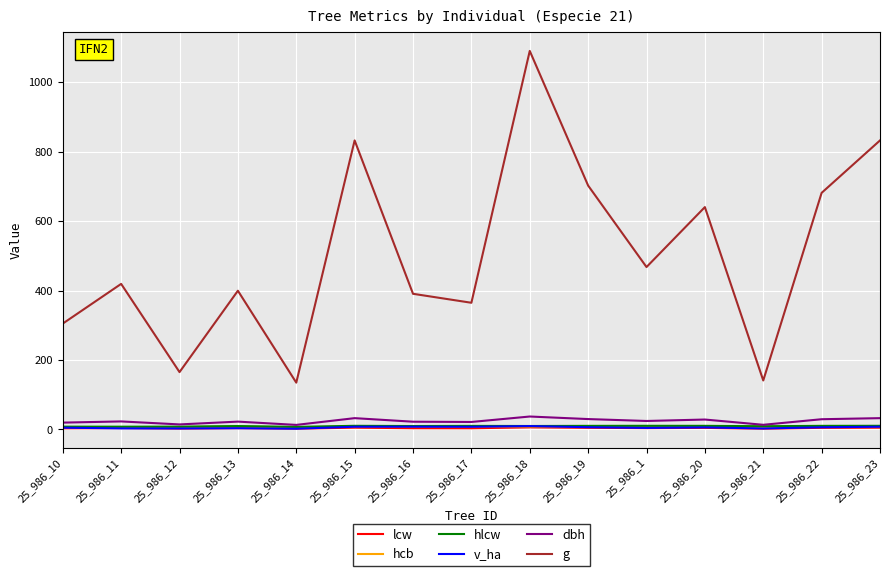

How many values in the v_ha series are below 5?

6